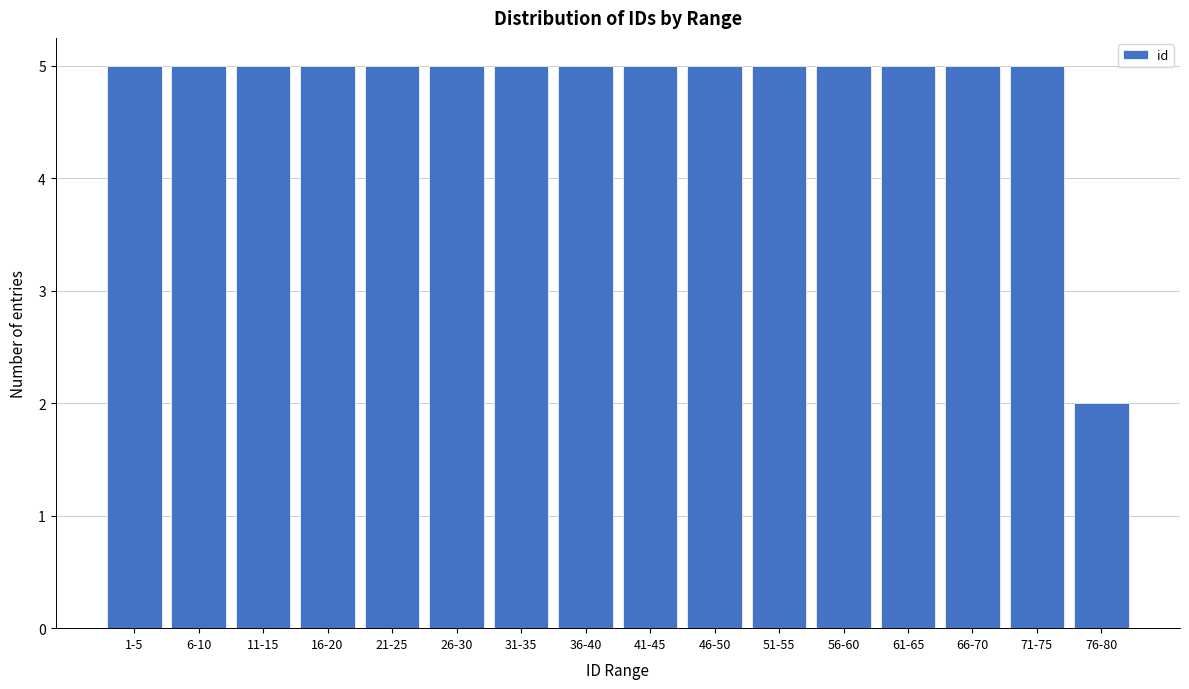

Reading left to right, list all the values displayed in this chart.

1-5=5	6-10=5	11-15=5	16-20=5	21-25=5	26-30=5	31-35=5	36-40=5	41-45=5	46-50=5	51-55=5	56-60=5	61-65=5	66-70=5	71-75=5	76-80=2